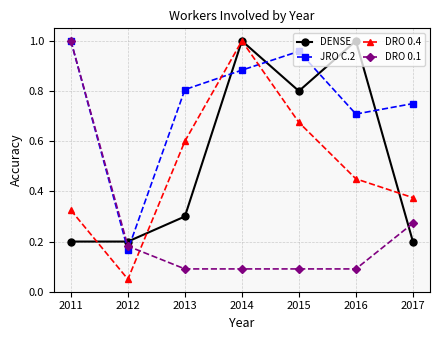

At 2017, list the series in order from smallest to largest.

DENSE, DRO 0.1, DRO 0.4, JRO C.2